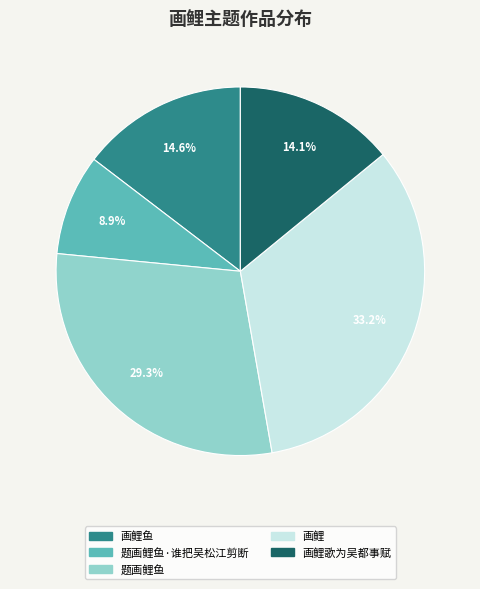

To the nearest percent, what portion does 题画鲤鱼·谁把吴松江剪断 represent?

9%